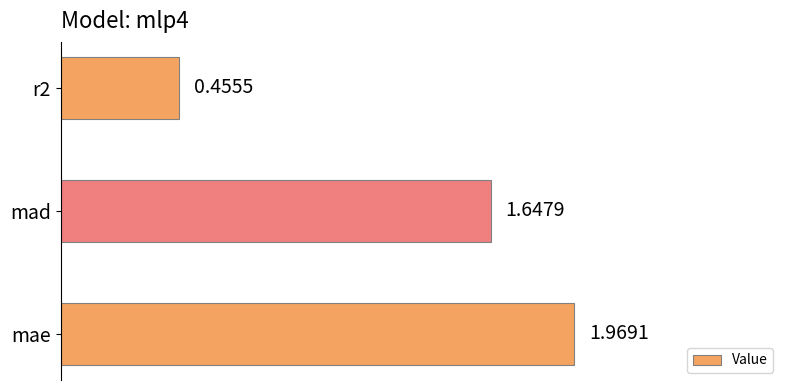

How many values are below 1?

1